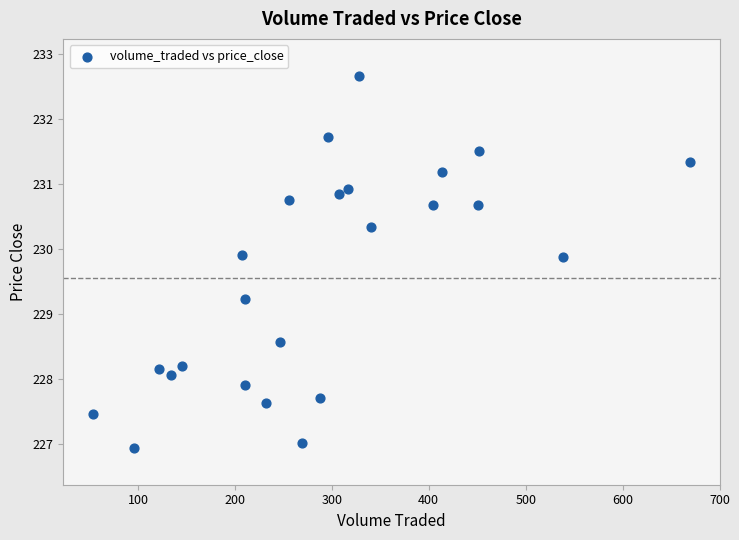

What Y value in the scatter plot is closest to 229?

229.2